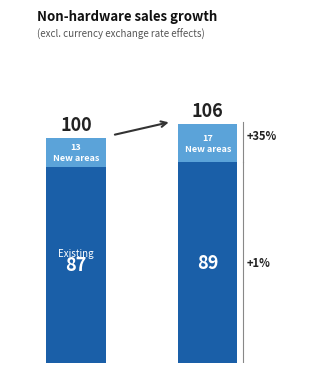

Are the bars horizontal?

No